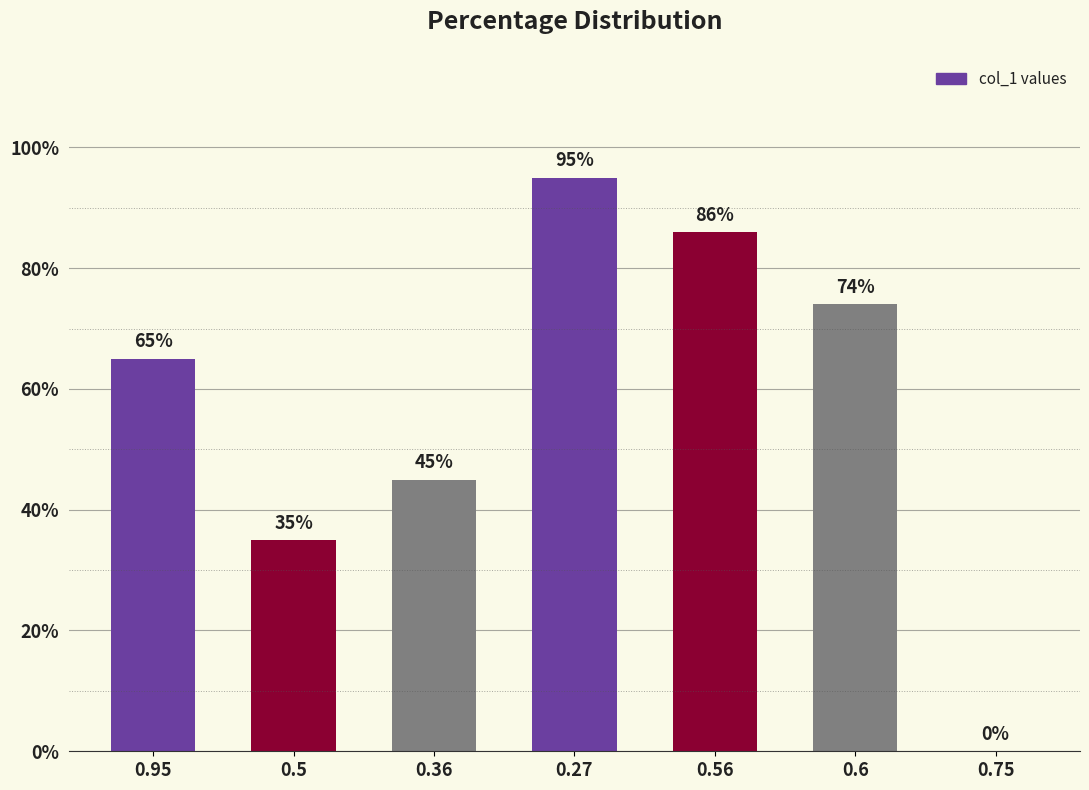

List the labels in order of value, largest first.

0.27, 0.56, 0.6, 0.95, 0.36, 0.5, 0.75